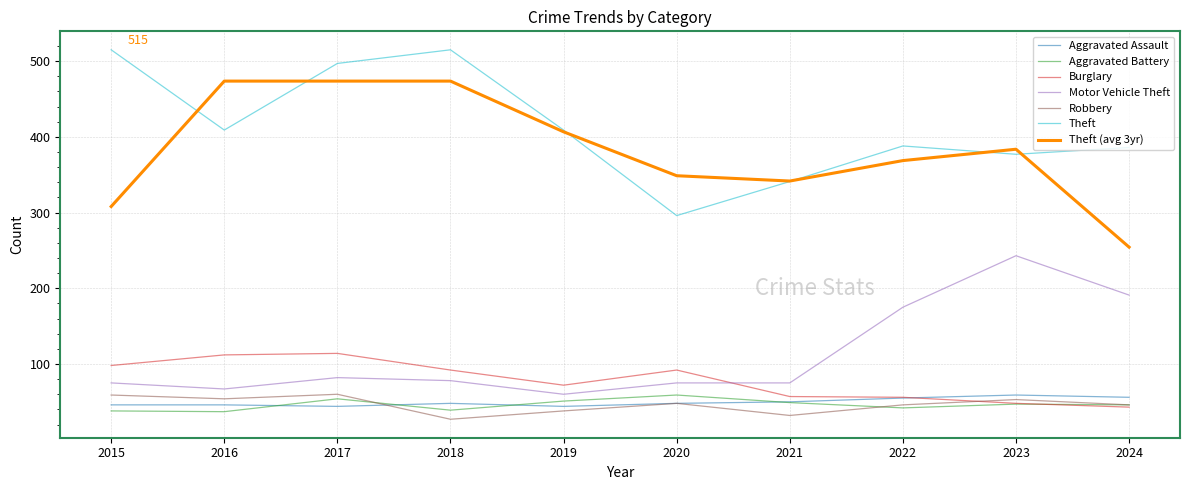

What is the spread (max minus min) of values at 2016?

436.7